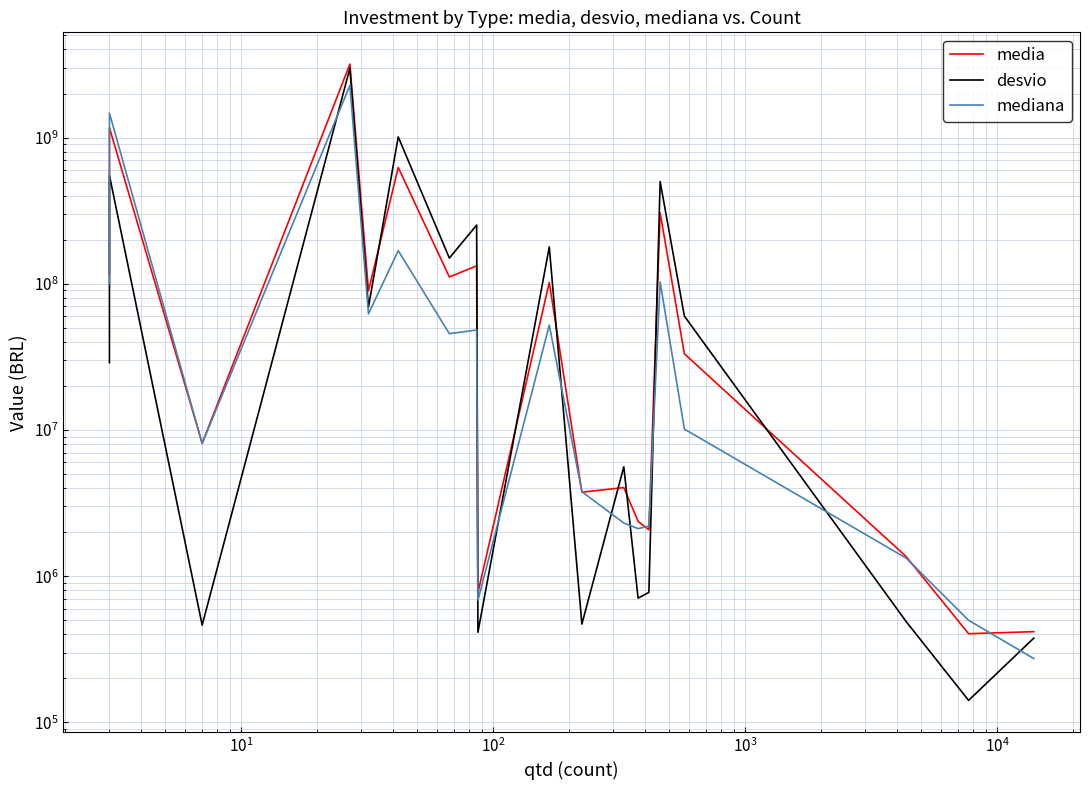

How many lines are shown in the chart?

3